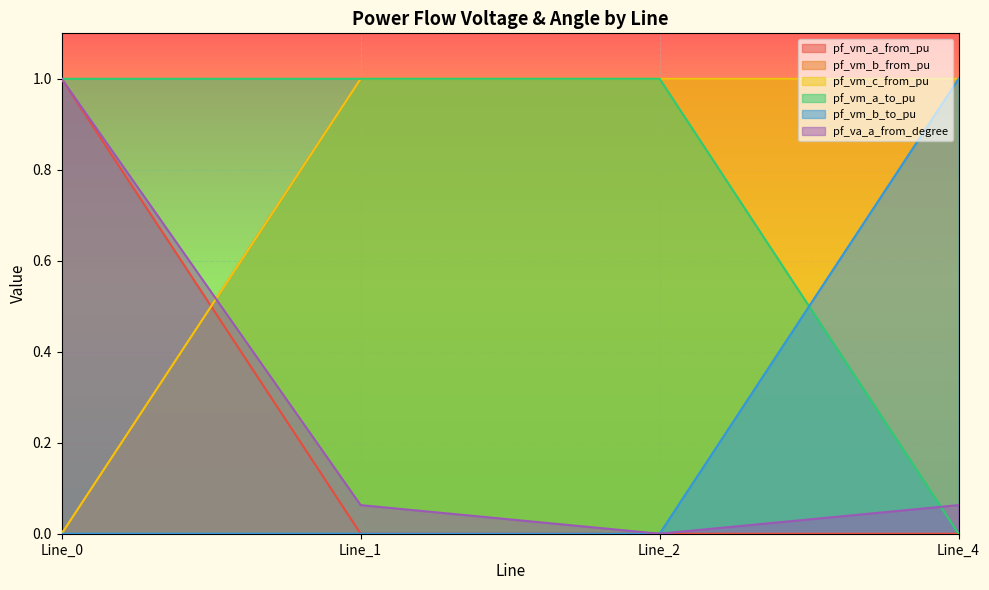

What is the total value across all series at Line_2?

3.0